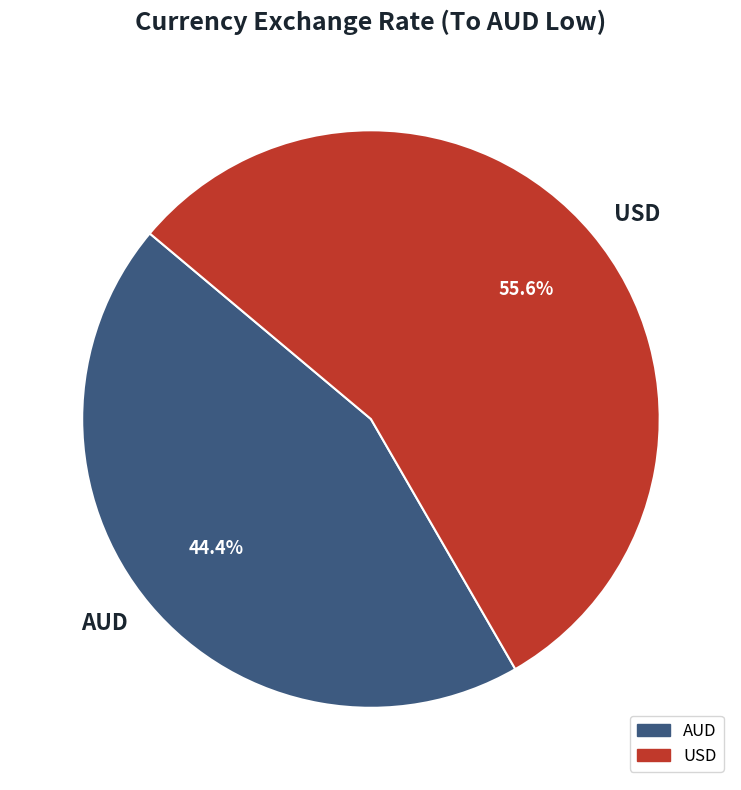

What is the largest slice in the pie chart?

USD